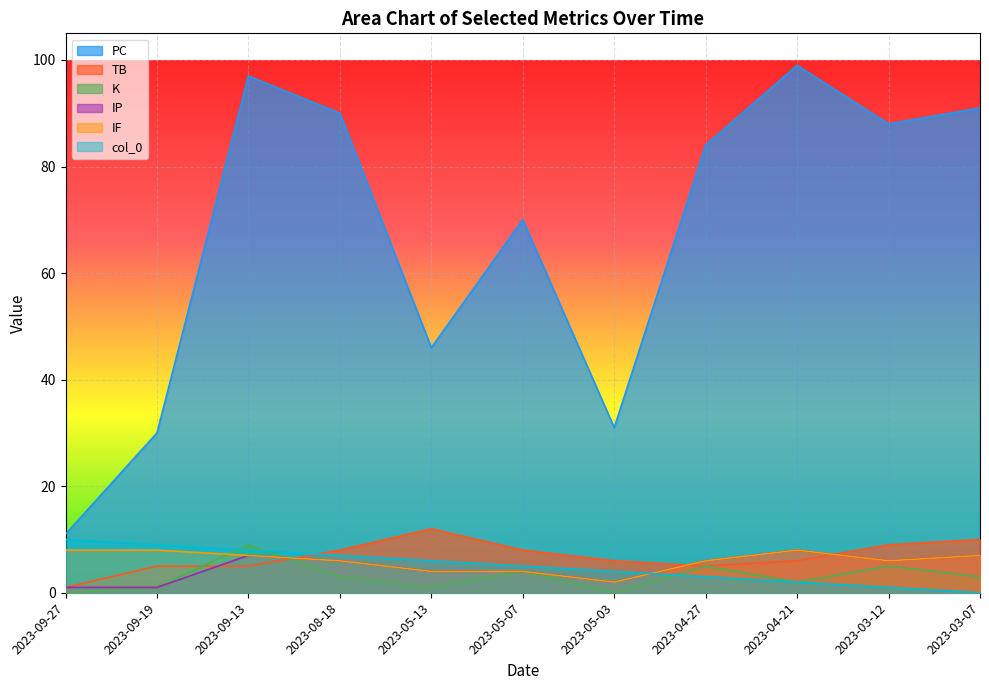

How many values in the K series exceed 3?

4